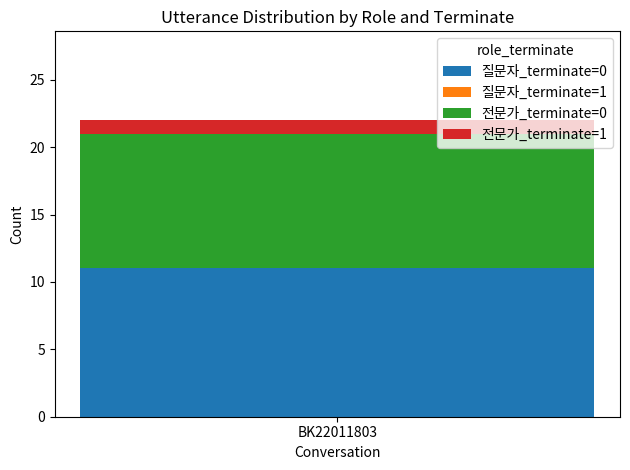

What is the highest value of the 질문자_terminate=0 series?

11